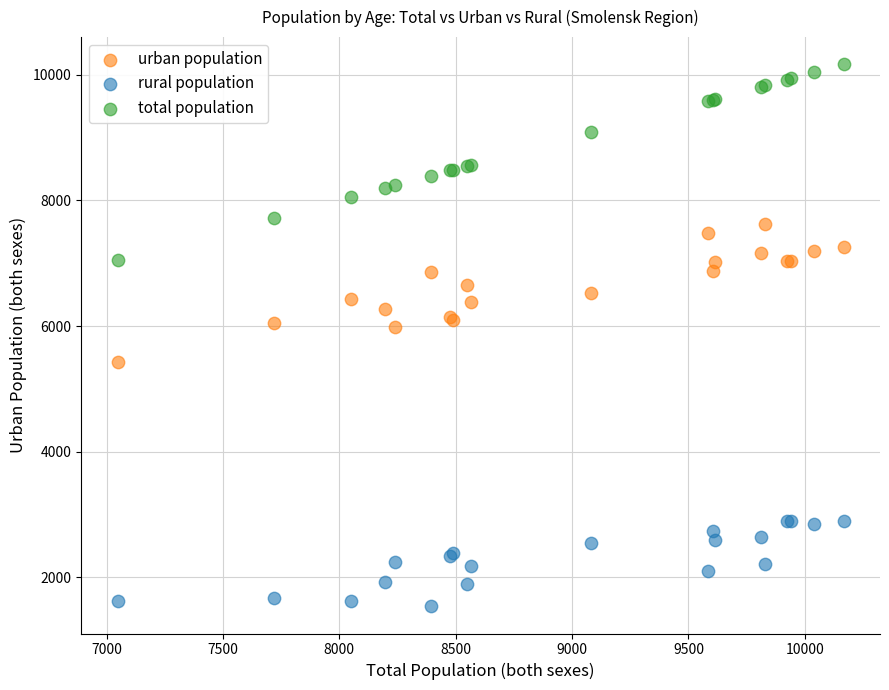

Which series contains the highest Y value?

total population